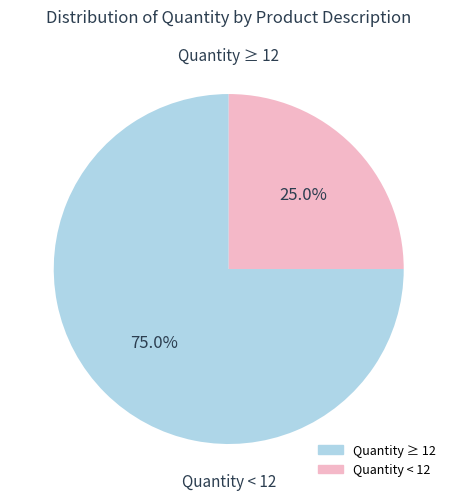

Does any single category account for the majority?

Yes